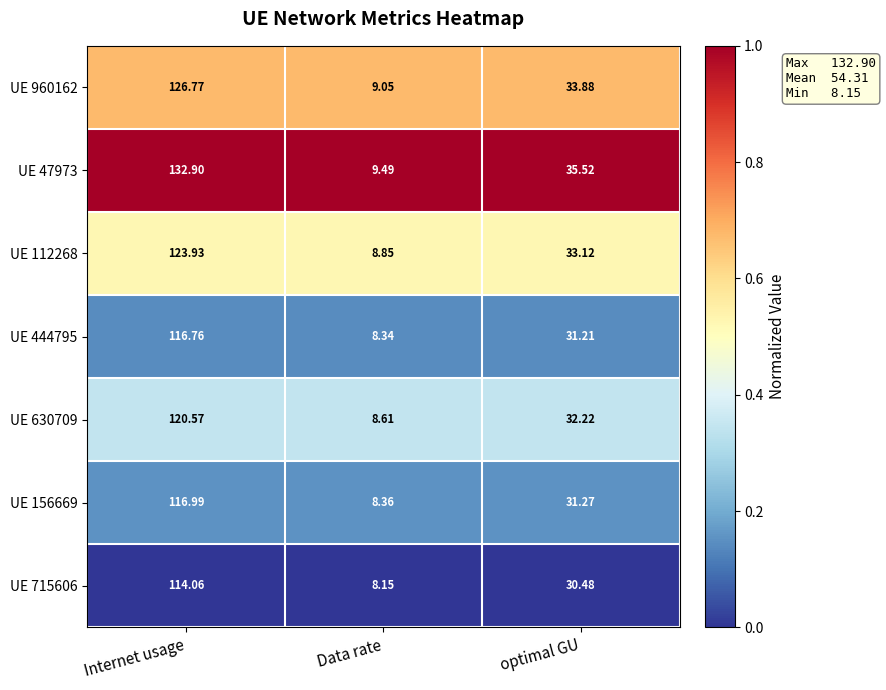

Where does the UE 112268 series first go above 33?

Internet usage